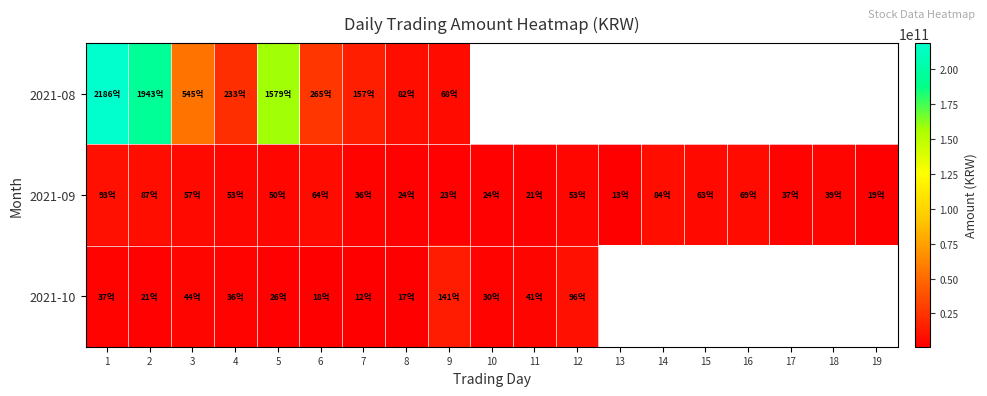

Is the value of 2021-08 at 3 greater than the value of 2021-10 at 16?

No